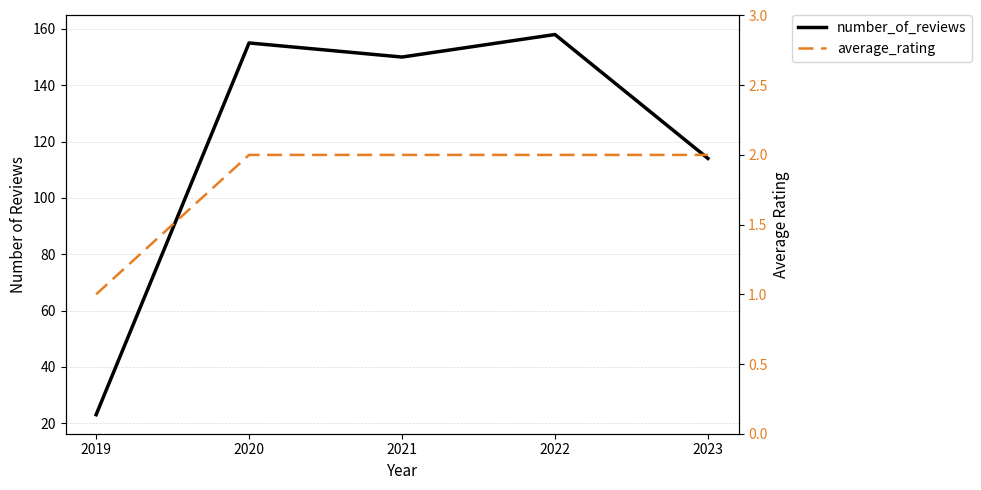

Reading left to right, what are all the values shown in this chart?

number_of_reviews: 23	155	150	158	114
average_rating: 1	2	2	2	2